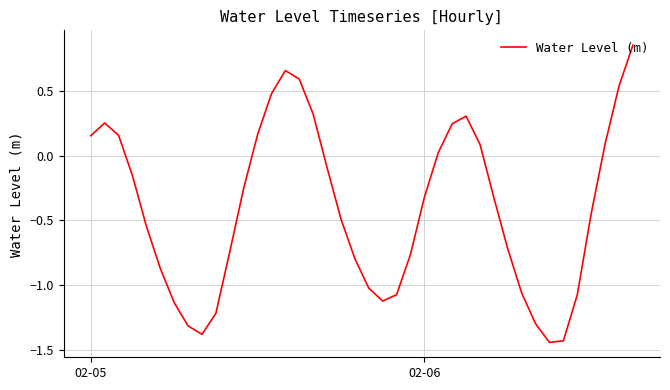

At which label does the data first exceed 0?

02-05